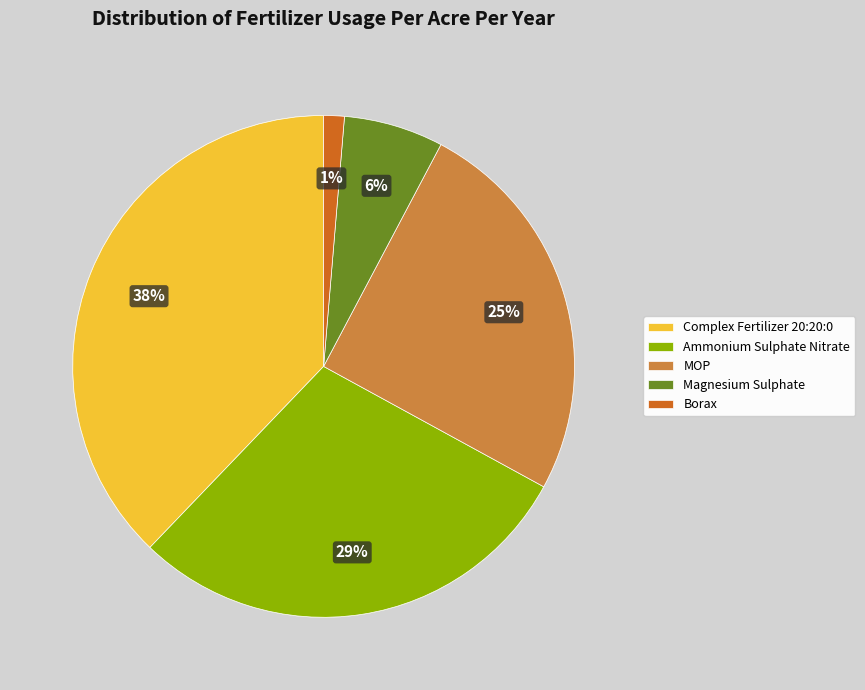

What is the smallest slice in the pie chart?

Borax